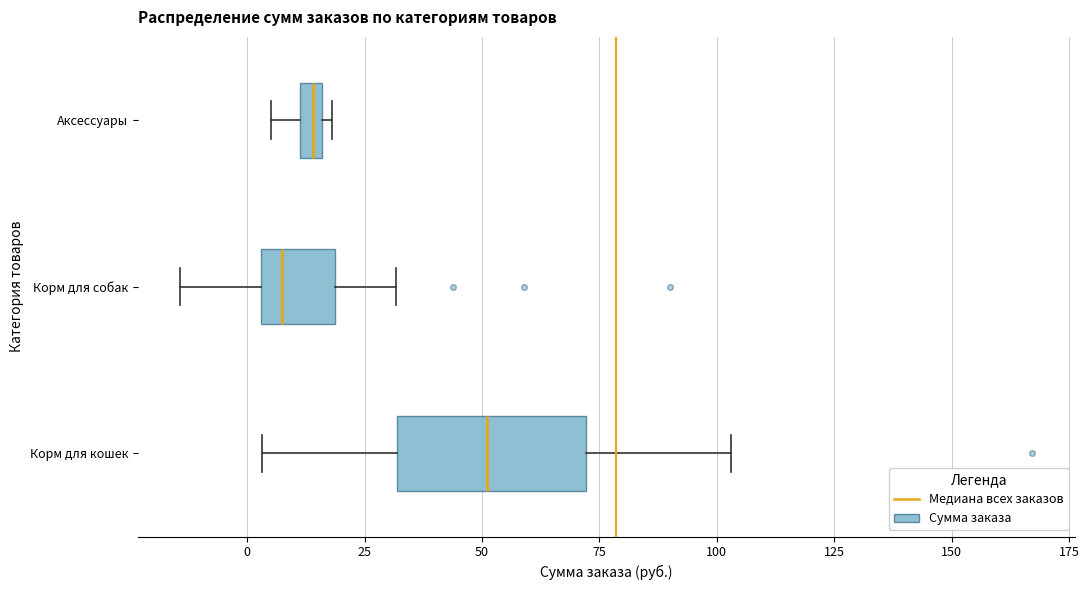

Which box's median line is the furthest to the left?

Корм для собак